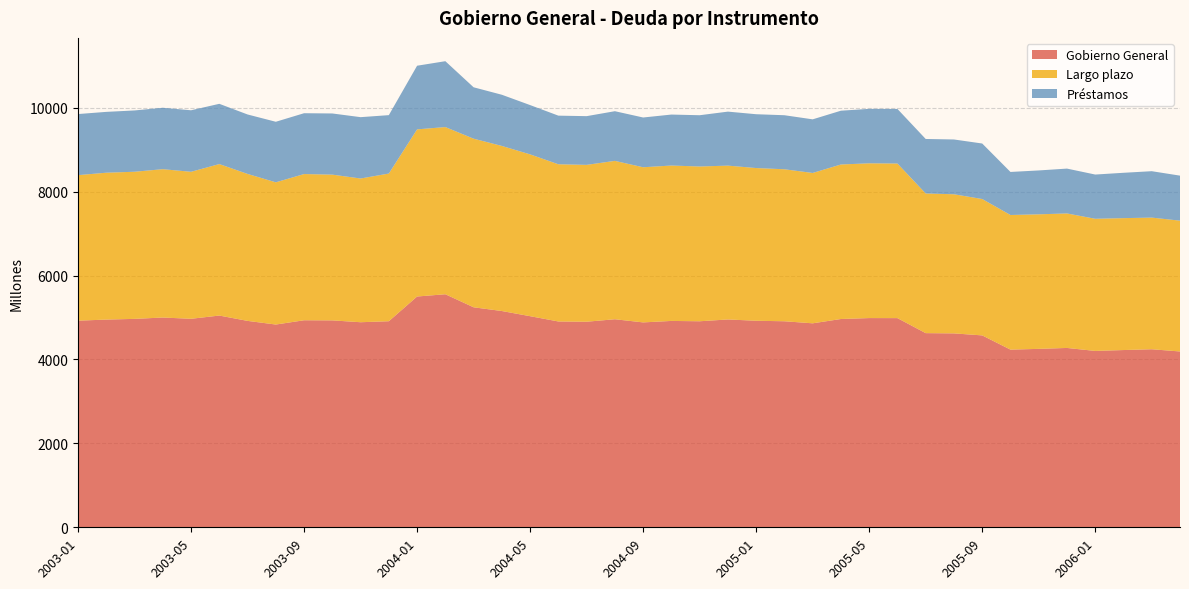

Reading right to left, transcribe all the data shown in this chart.

Gobierno General: 4191	4244	4225	4204	4275	4253	4235	4574	4622	4628	4986	4987	4965	4862	4911	4923	4954	4911	4919	4884	4959	4900	4906	5032	5155	5244	5555	5501	4912	4888	4932	4935	4833	4920	5047	4970	5000	4968	4951	4925
Largo plazo: 3118	3138	3144	3150	3206	3207	3209	3251	3316	3329	3685	3689	3683	3584	3623	3640	3667	3689	3704	3698	3775	3739	3747	3857	3935	4019	3985	3984	3520	3426	3474	3485	3390	3503	3611	3504	3536	3507	3501	3469
Préstamos: 1073	1106	1081	1054	1069	1046	1026	1323	1306	1299	1301	1298	1282	1278	1288	1283	1287	1222	1215	1186	1184	1161	1159	1175	1220	1225	1570	1517	1392	1462	1458	1450	1443	1417	1436	1466	1464	1461	1450	1456